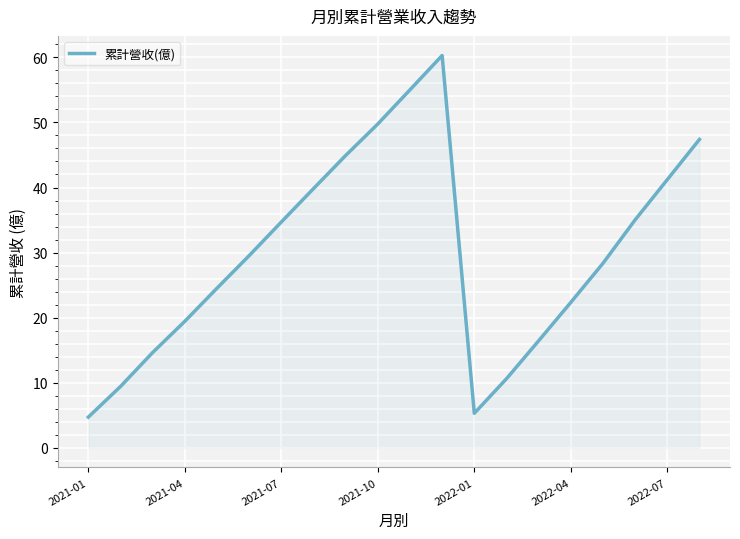

What is the minimum value shown in the chart?

4.7